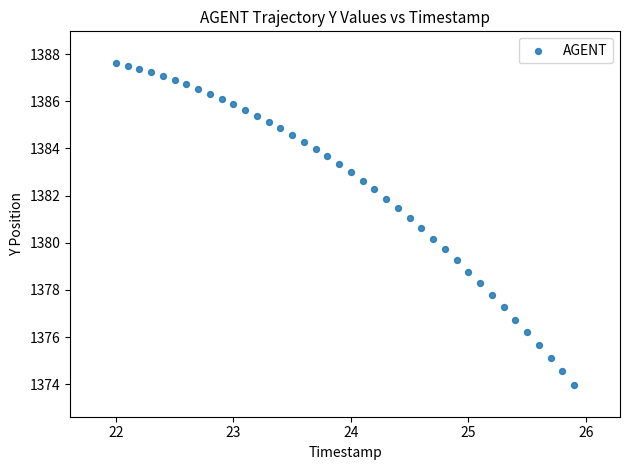

What is the range of X values (max minus min)?

3.9